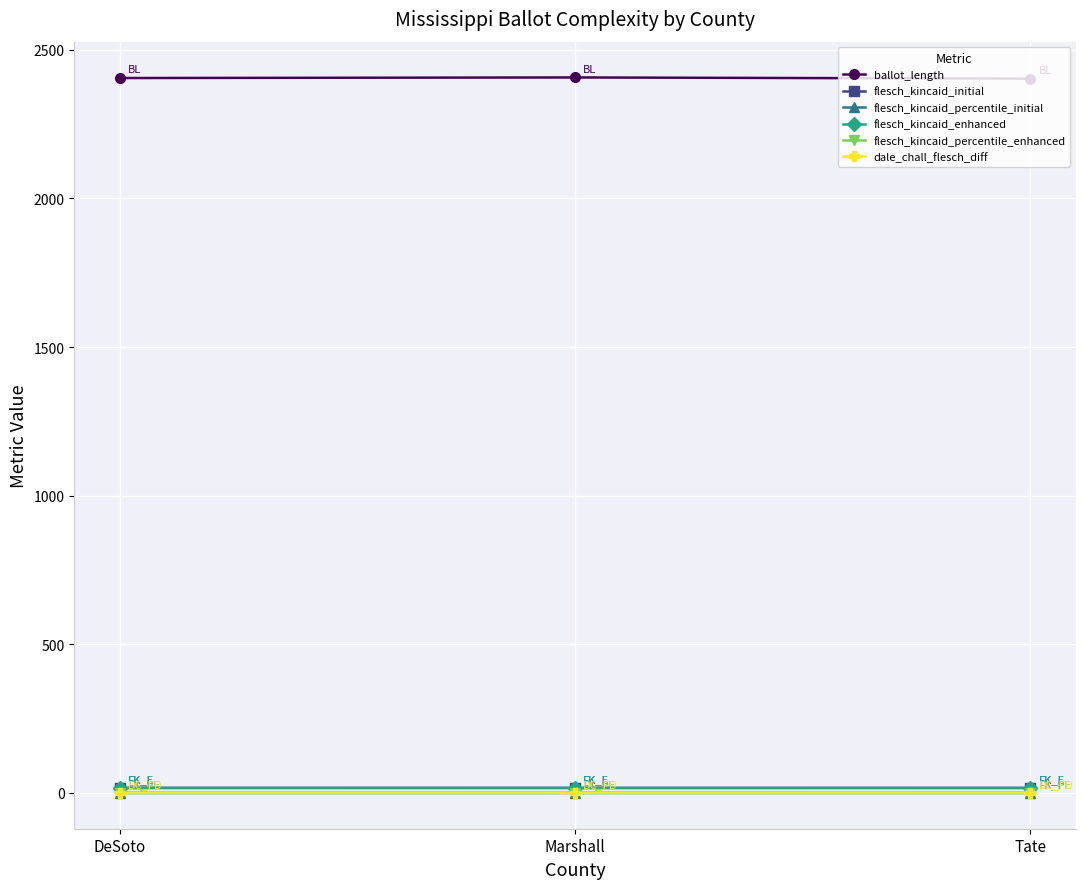

What position from the left is Tate?

3